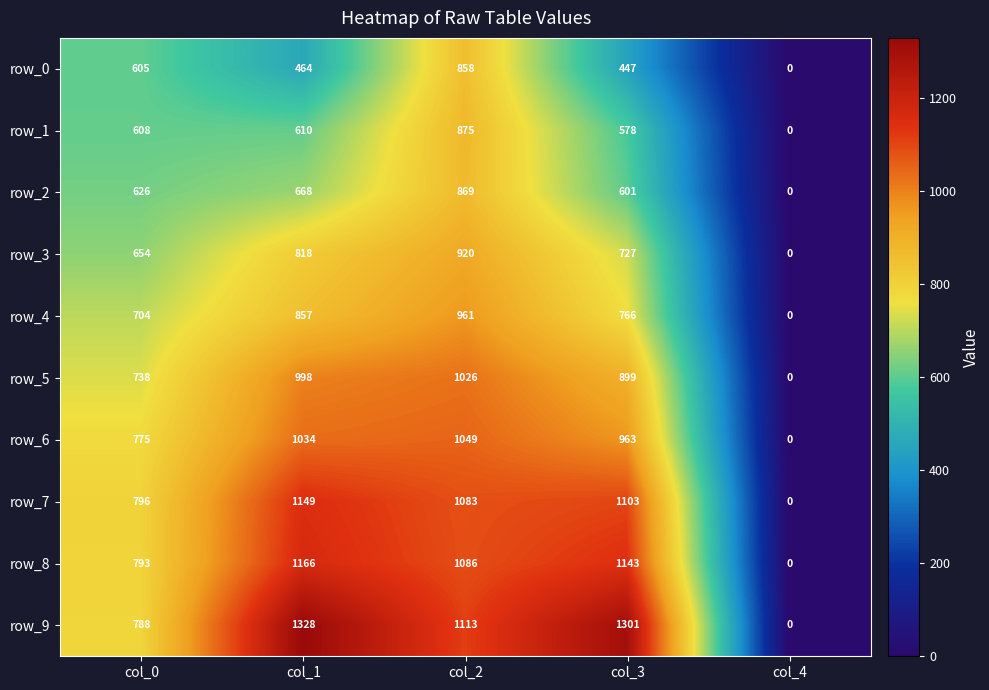

What is the sum of the row_8 values at col_4 and col_0?

793